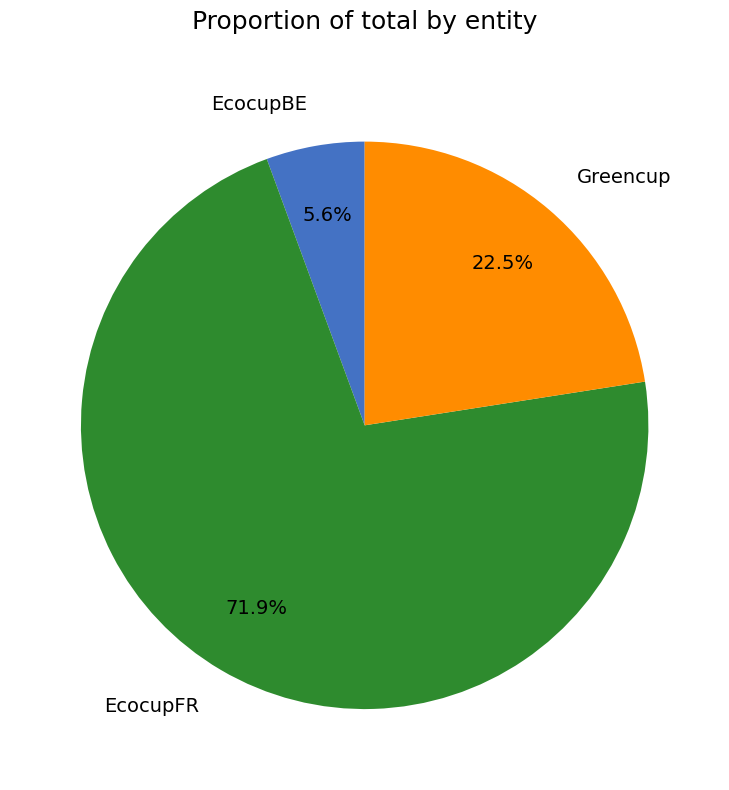

Combined, what portion of the pie is EcocupFR and Greencup?

94.4%